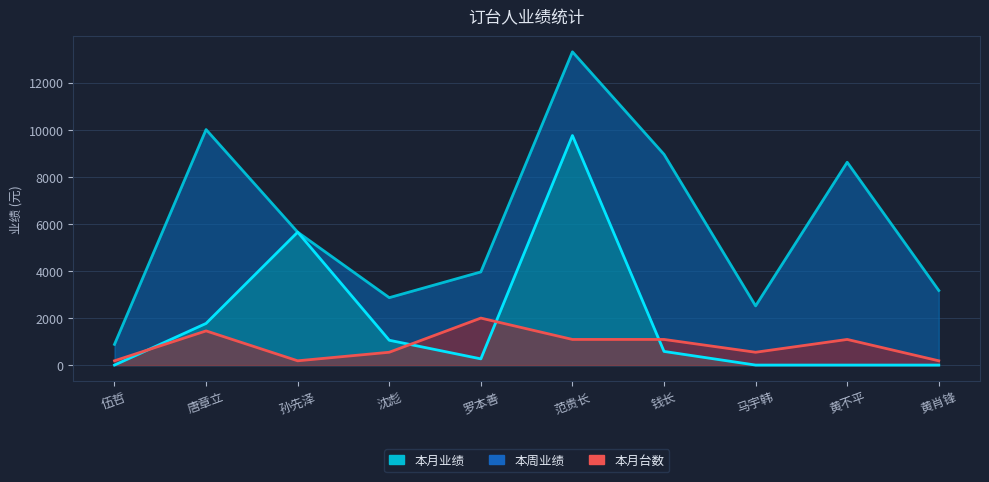

Which series has the largest total across all categories?

本月业绩